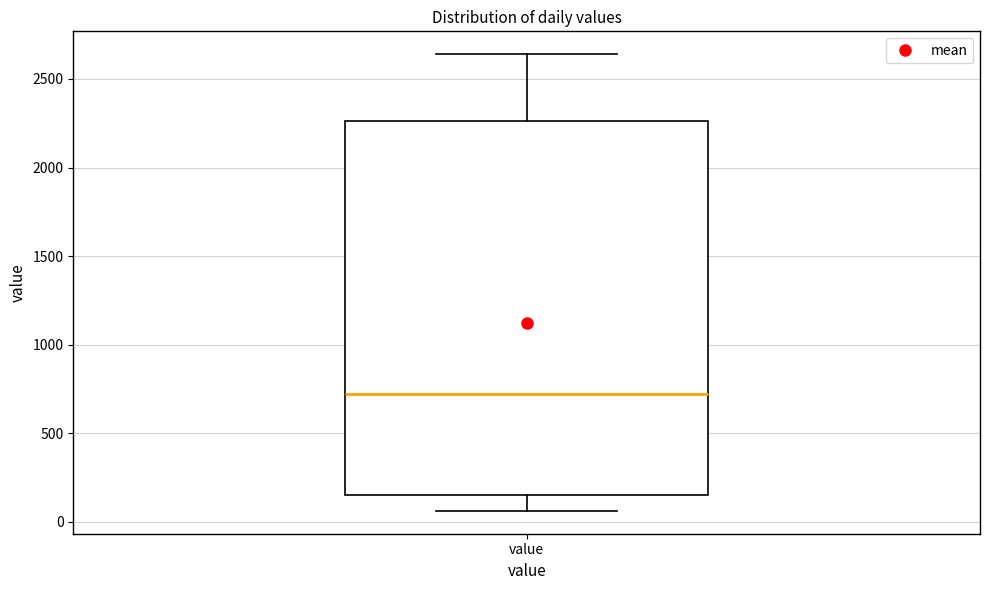

Transcribe this box plot: give where the median line is, the range the box spans, and where the two whiskers end, as read against the y-axis. The values are not printed on the chart, so give them approximately, as read against the axis.

median 700, box 150 to 2250, whiskers 50 to 2650